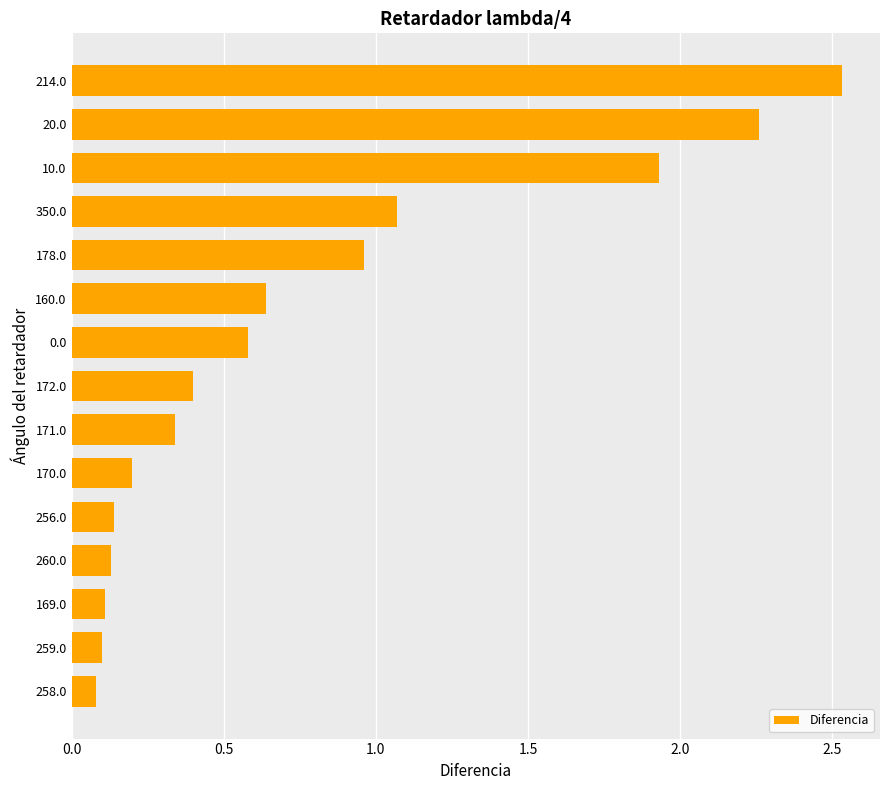

What is the difference between the second highest and second lowest values?

2.2